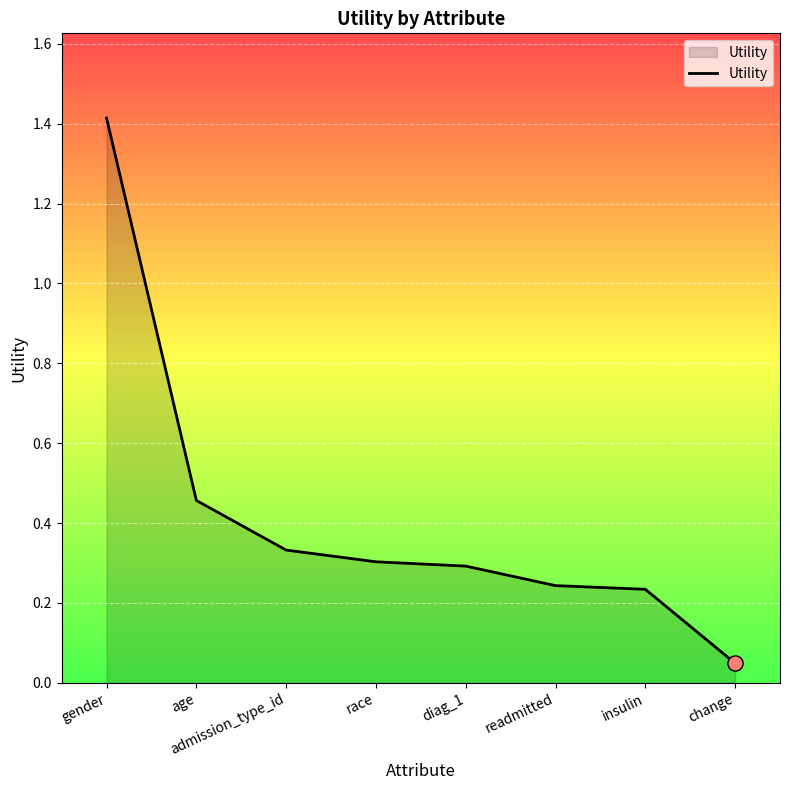

Between age and diag_1, which is larger?

age